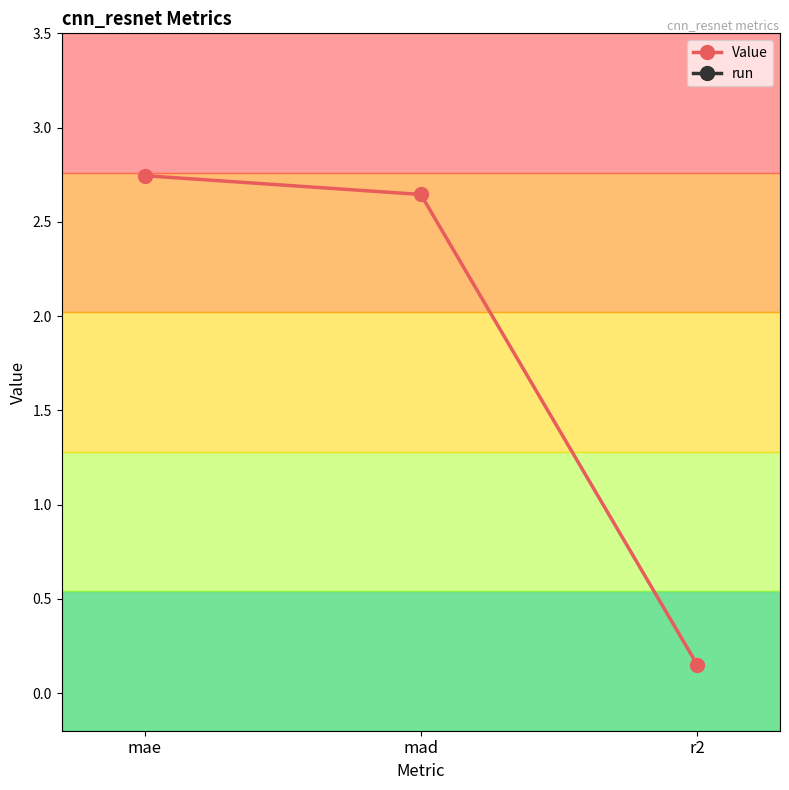

Which series changed the most between mae and r2?

Value